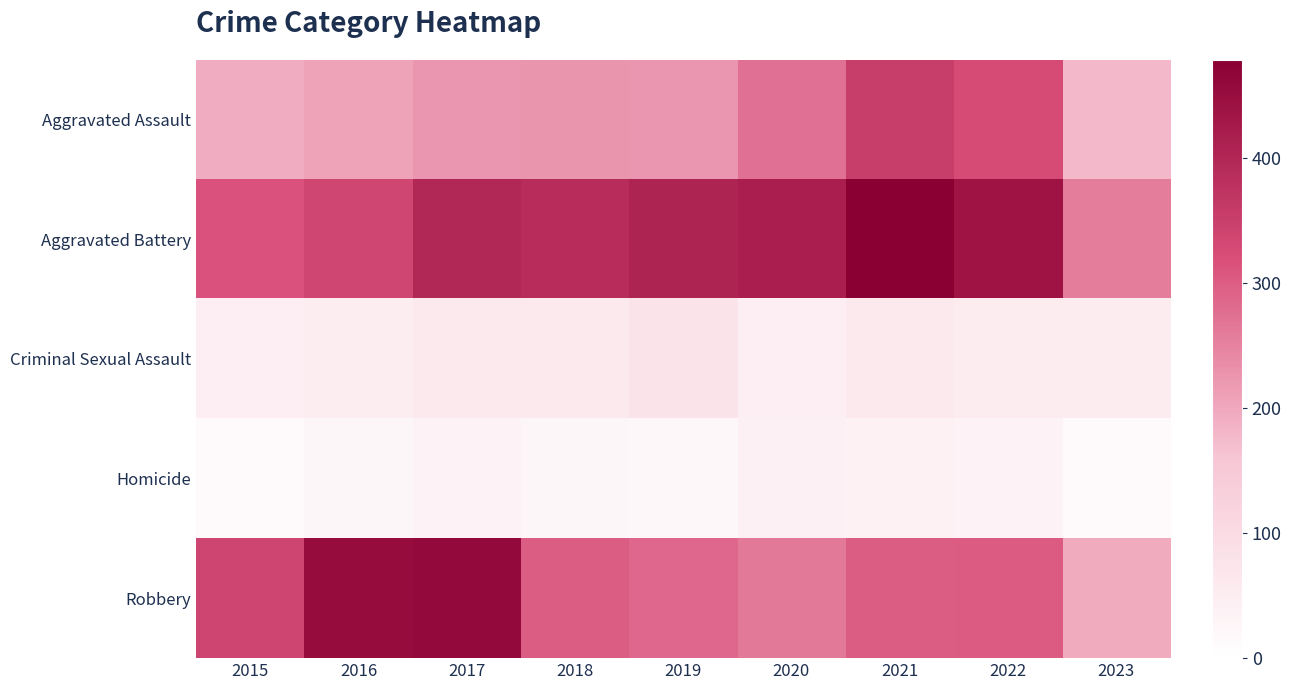

Which series has the widest spread of values?

Robbery